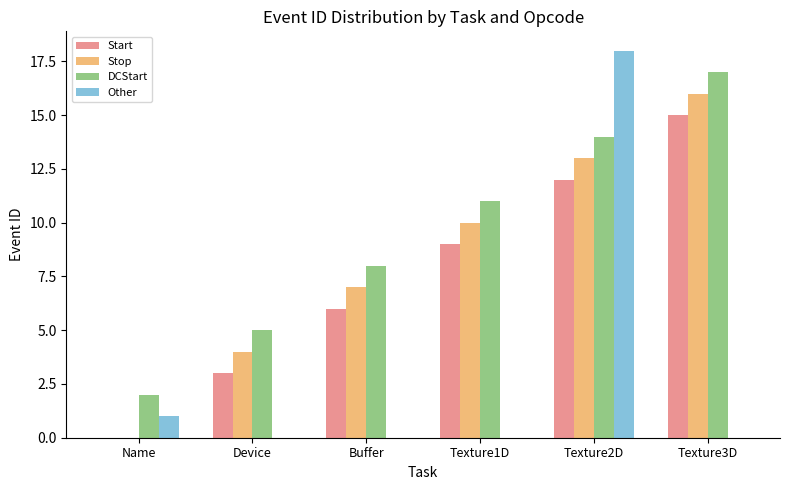

Reading right to left, what are all the values shown in this chart?

Start: 15	12	9	6	3	0
Stop: 16	13	10	7	4	0
DCStart: 17	14	11	8	5	2
Other: 0	18	0	0	0	1